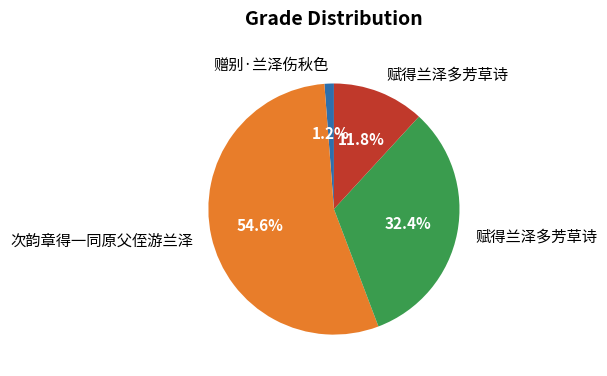

To the nearest percent, what is the difference between the largest and smallest slice percentages?

53%